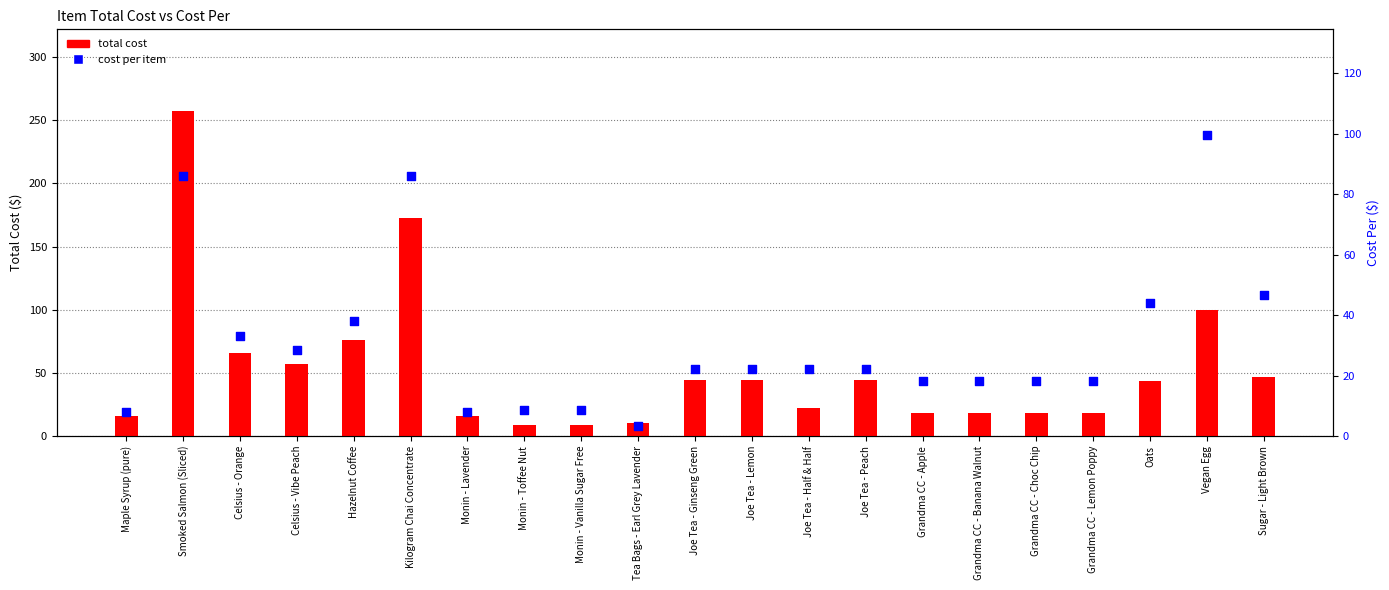

Which series reaches the maximum Y coordinate?

Total Cost